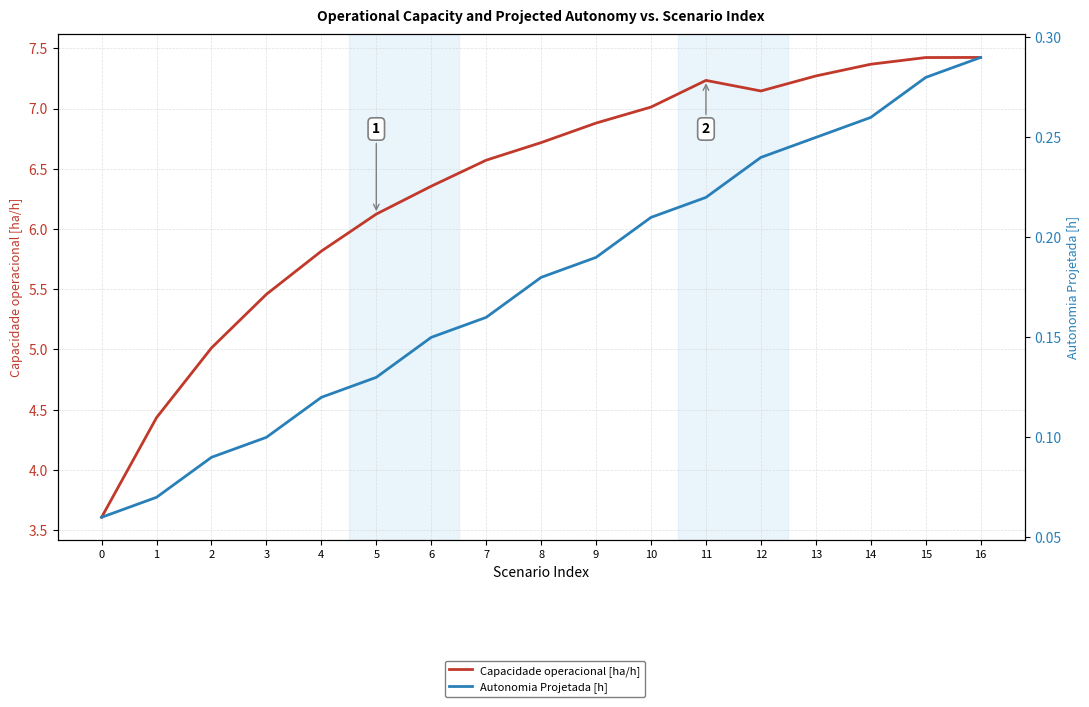

Reading left to right, transcribe all the data shown in this chart.

Capacidade operacional [ha/h]: 3.6	4.4	5.0	5.5	5.8	6.1	6.4	6.6	6.7	6.9	7.0	7.2	7.1	7.3	7.4	7.4	7.4
Autonomia Projetada [h]: 0.1	0.1	0.1	0.1	0.1	0.1	0.1	0.2	0.2	0.2	0.2	0.2	0.2	0.2	0.3	0.3	0.3